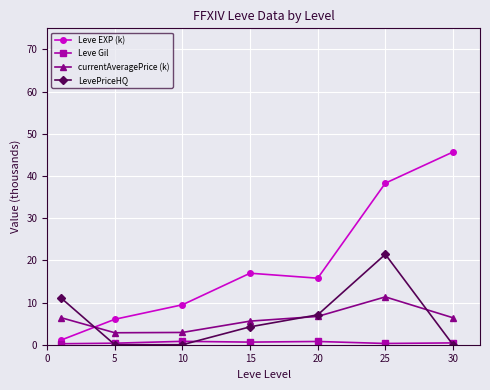

Which series has the largest total across all categories?

Leve EXP (k)